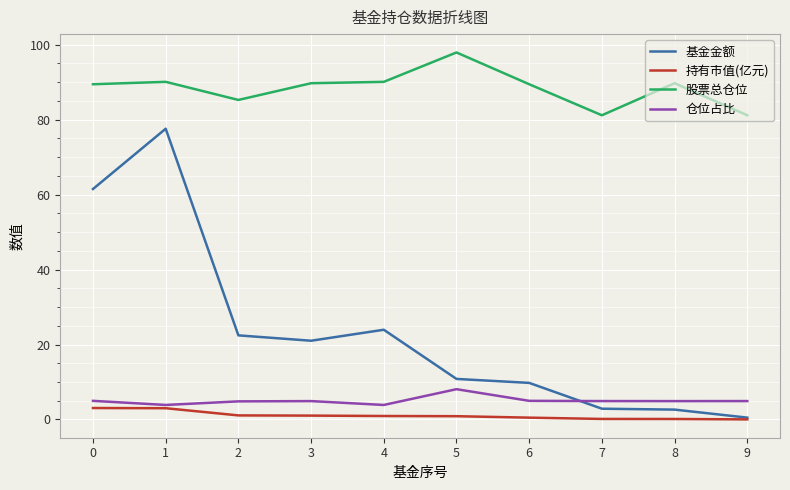

The value of 股票总仓位 at 8 is 89.7. True or false?

True